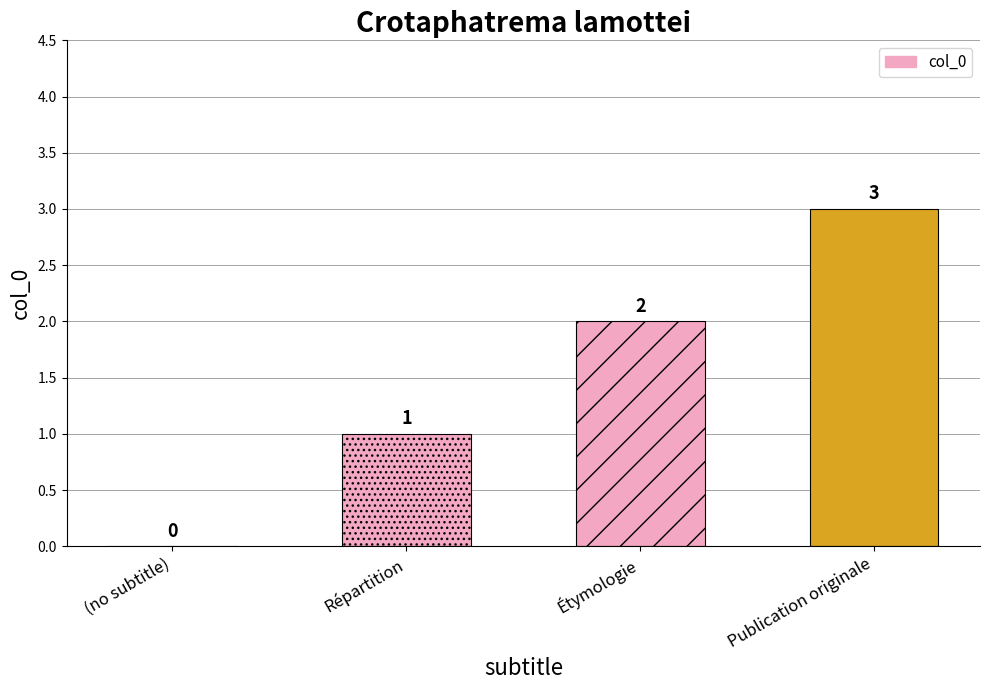

True or false: the data shows 1 at Étymologie.

False